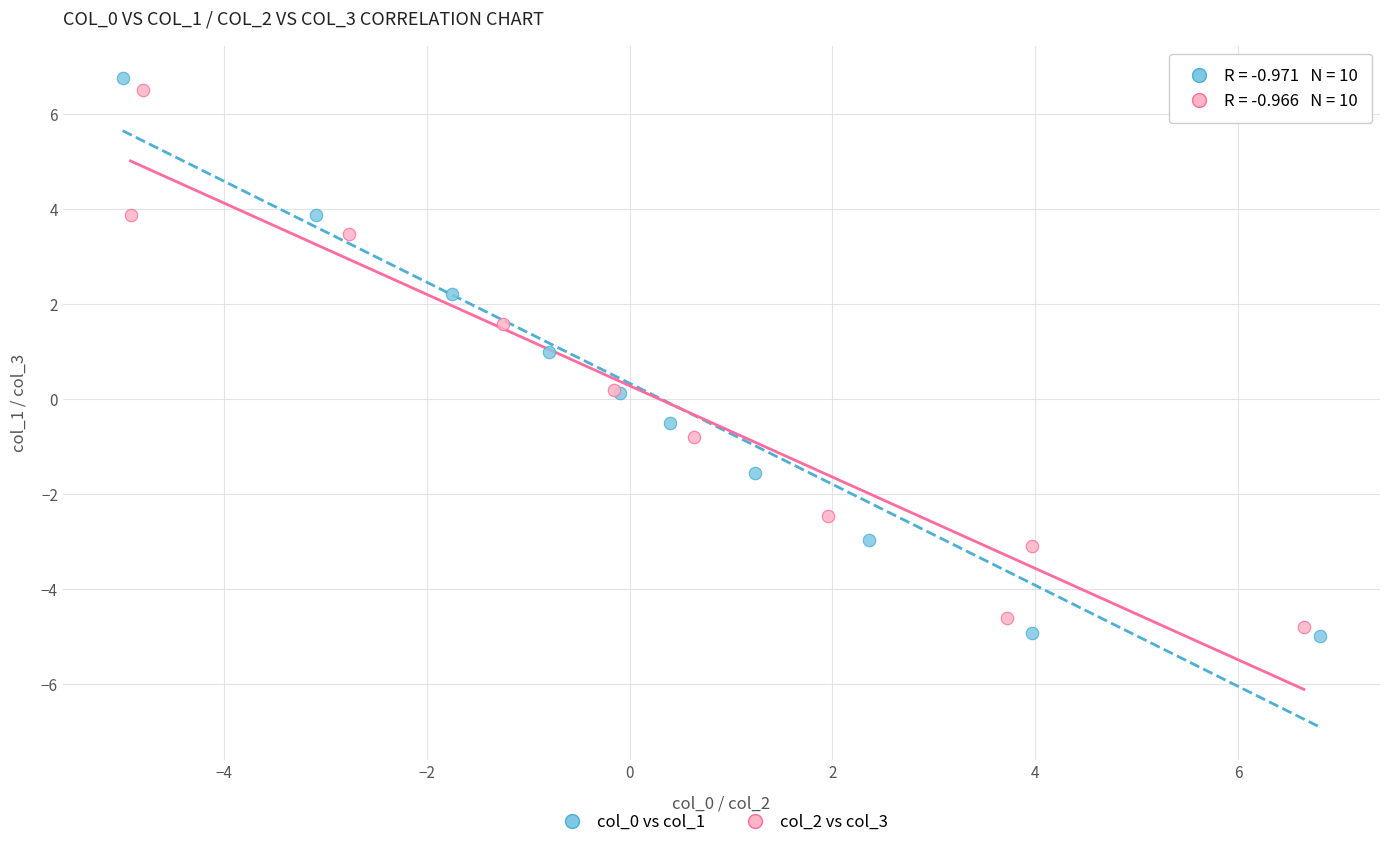

Which series has the widest spread of Y values?

col_0 vs col_1